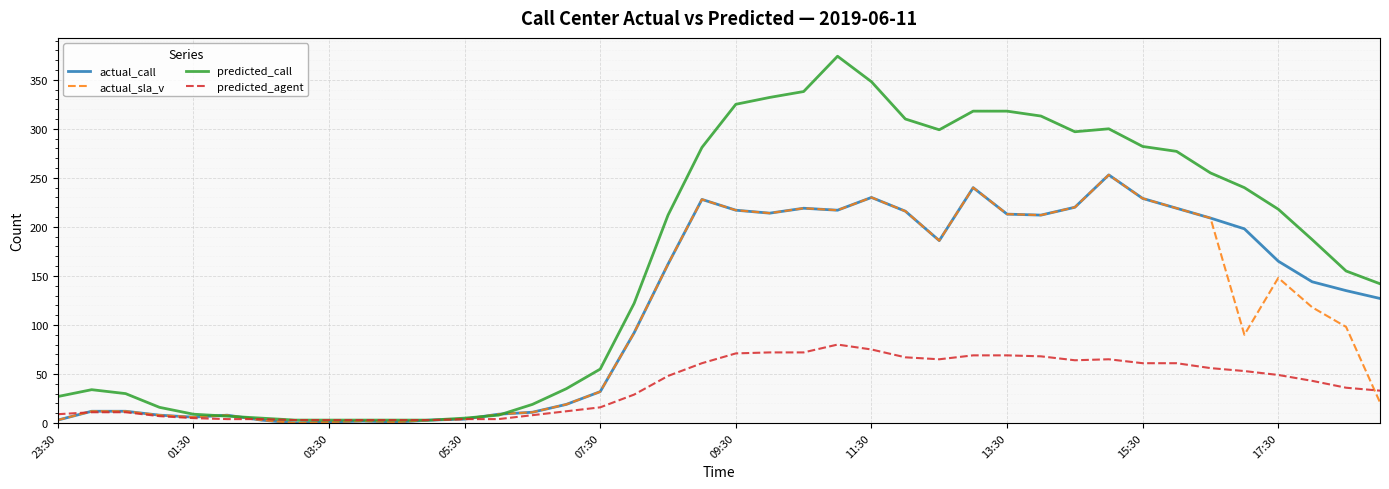

What is the maximum value for predicted_call?

374